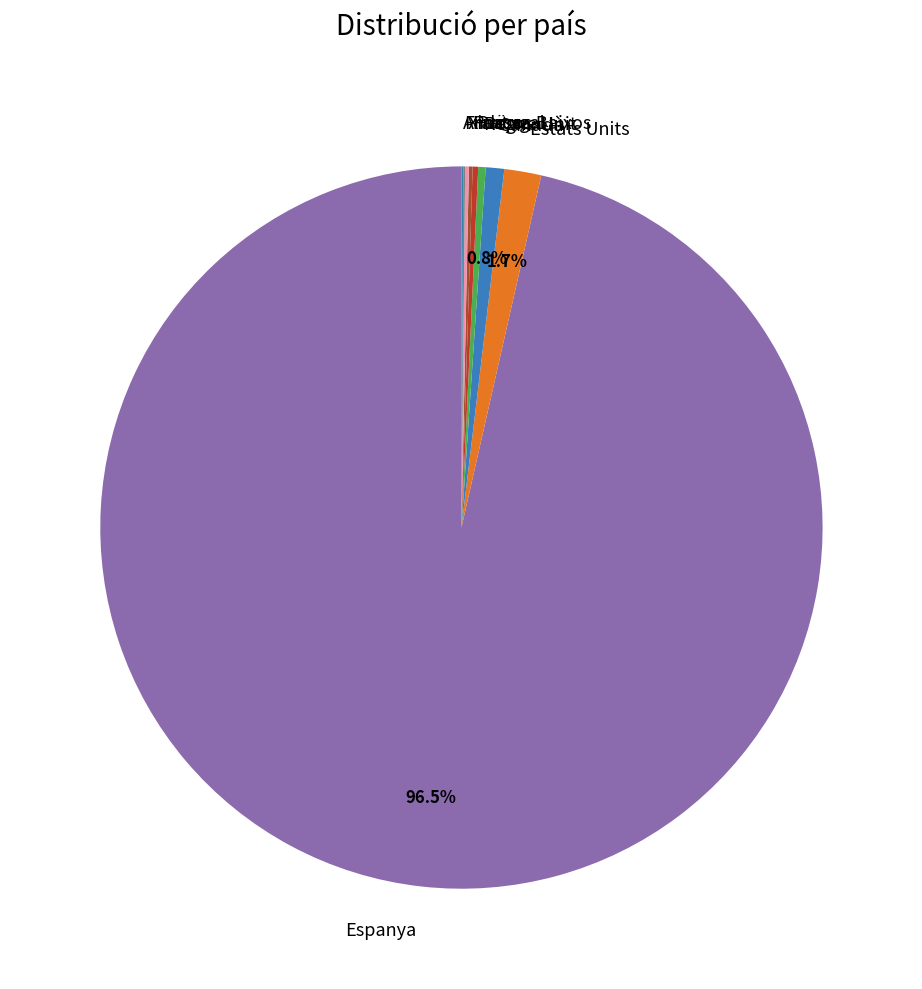

Approximately how many times larger is the value at Espanya compared to Regne Unit?

292.2